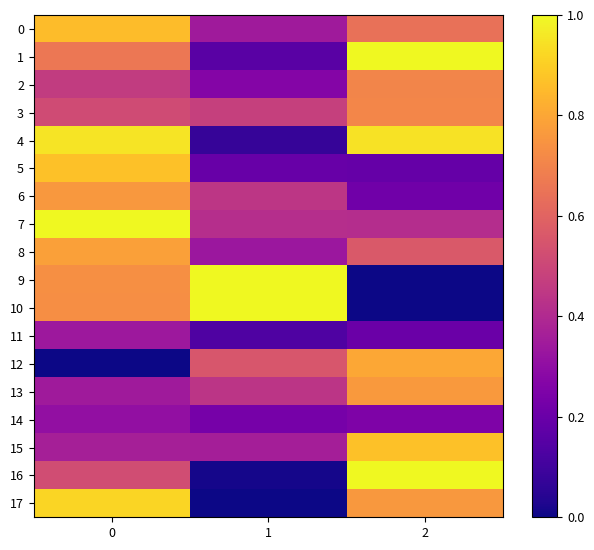

Reading left to right, extract all data points from this chart.

0: 0=0.9	1=0.3	2=0.6
1: 0=0.7	1=0.2	2=1.0
2: 0=0.5	1=0.3	2=0.7
3: 0=0.5	1=0.5	2=0.7
4: 0=1.0	1=0.1	2=0.9
5: 0=0.9	1=0.2	2=0.2
6: 0=0.8	1=0.4	2=0.2
7: 0=1.0	1=0.4	2=0.4
8: 0=0.8	1=0.3	2=0.6
9: 0=0.7	1=1.0	2=0.0
10: 0=0.7	1=1.0	2=0.0
11: 0=0.3	1=0.1	2=0.2
12: 0=0.0	1=0.6	2=0.8
13: 0=0.3	1=0.4	2=0.8
14: 0=0.3	1=0.2	2=0.3
15: 0=0.4	1=0.4	2=0.9
16: 0=0.5	1=0.0	2=1.0
17: 0=0.9	1=0.0	2=0.8